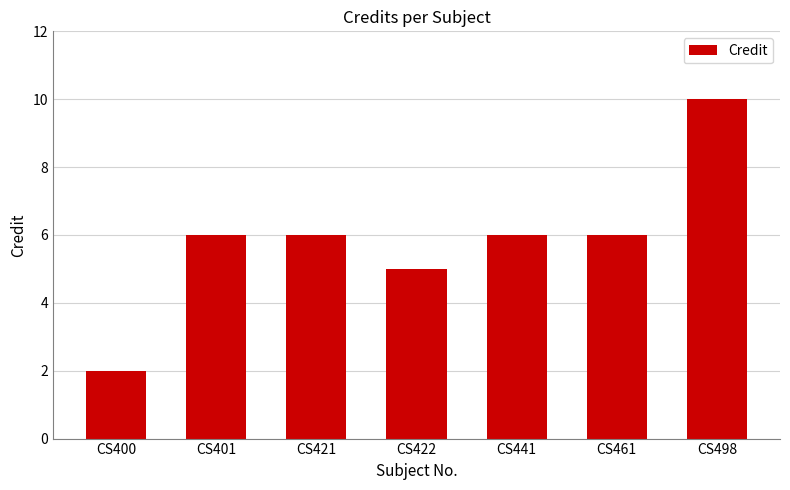

Approximately how many times larger is the value at CS498 compared to CS441?

1.7